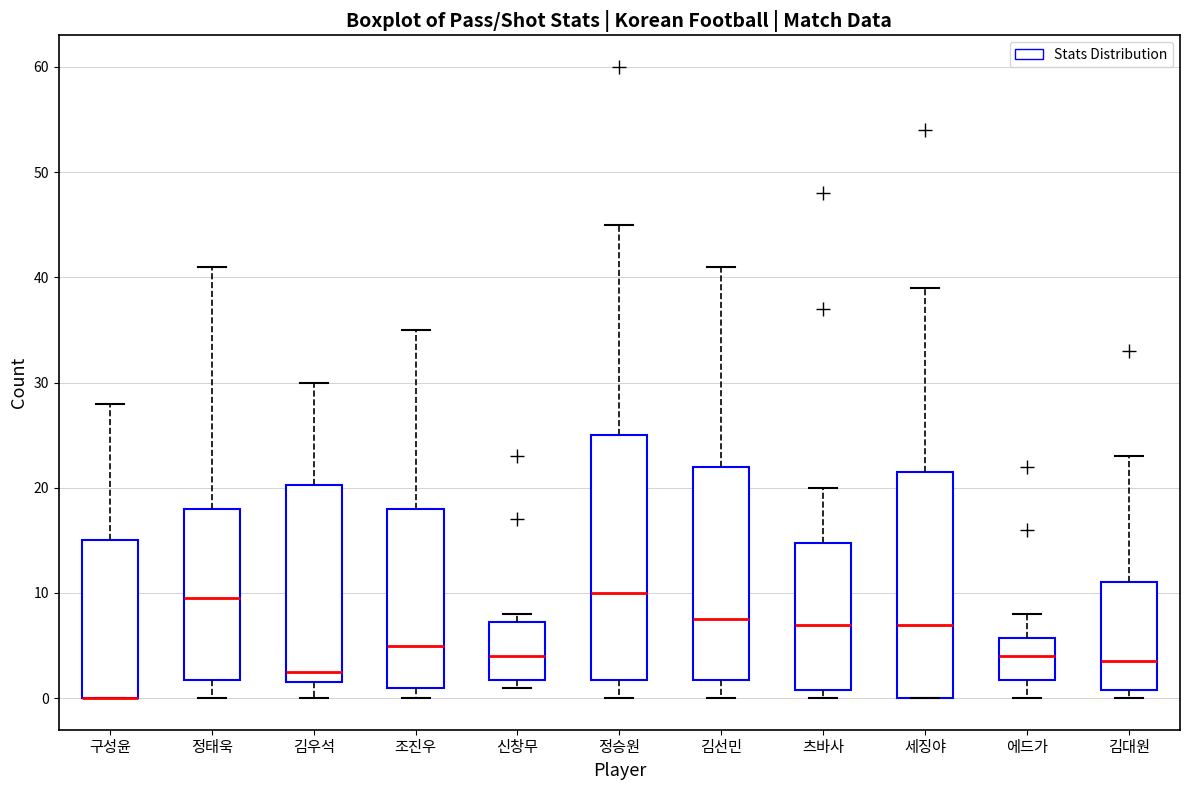

Reading left to right, transcribe this box plot: for each box, give where its median line is, the range the box spans, and where its two whiskers end, as read against the y-axis. The values are not printed on the chart, so give them approximately, as read against the axis.

구성윤: median 0 (drawn on the box's lower edge), box 0 to 15, whiskers 0 to 28
정태욱: median 10, box 2 to 18, whiskers 0 to 41
김우석: median 3, box 2 to 20, whiskers 0 to 30
조진우: median 5, box 1 to 18, whiskers 0 to 35
신창무: median 4, box 2 to 7, whiskers 1 to 8
정승원: median 10, box 2 to 25, whiskers 0 to 45
김선민: median 8, box 2 to 22, whiskers 0 to 41
츠바사: median 7, box 1 to 15, whiskers 0 to 20
세징야: median 7, box 0 to 22, whiskers 0 to 39
에드가: median 4, box 2 to 6, whiskers 0 to 8
김대원: median 4, box 1 to 11, whiskers 0 to 23